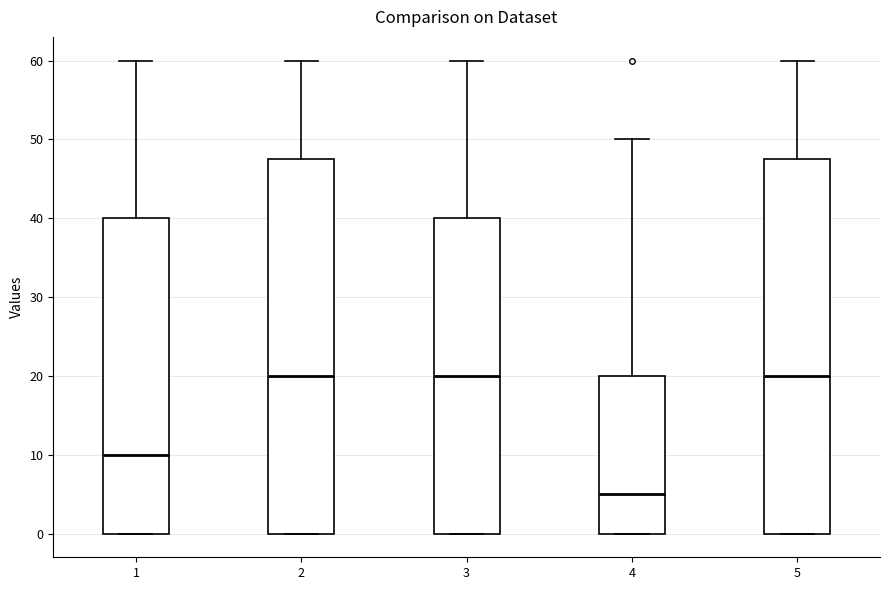

Reading left to right, read every box against the y-axis: the position of its median line, the range the box covers, and the ends of its whiskers. The values are not printed on the chart, so give them approximately, as read against the axis.

1: median 10, box 0 to 40, whiskers 0 to 60
2: median 20, box 0 to 48, whiskers 0 to 60
3: median 20, box 0 to 40, whiskers 0 to 60
4: median 5, box 0 to 20, whiskers 0 to 50
5: median 20, box 0 to 48, whiskers 0 to 60